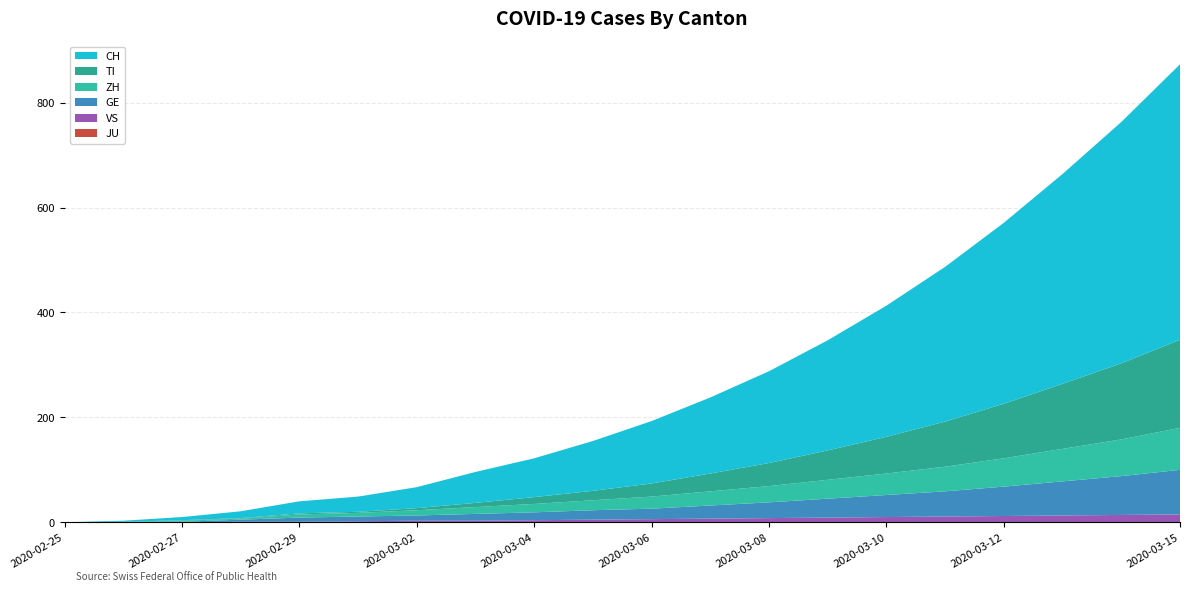

Reading left to right, what are all the values shown in this chart?

JU: 0	0	0	0	0	0	0	0	0	0	0	0	0	0	0	0	0	0	0	0
VS: 0	0	0	1	1	2	3	3	4	5	6	7	8	9	10	11	12	13	14	15
GE: 0	1	1	4	8	9	10	13	15	18	20	25	30	36	42	48	56	65	74	85
ZH: 0	0	2	2	6	7	10	13	16	19	23	27	31	36	41	47	54	62	70	80
TI: 0	0	1	1	2	2	4	8	13	18	25	34	44	56	70	86	104	124	145	168
CH: 0	2	6	13	23	29	40	59	74	95	119	145	175	210	250	295	345	400	460	525